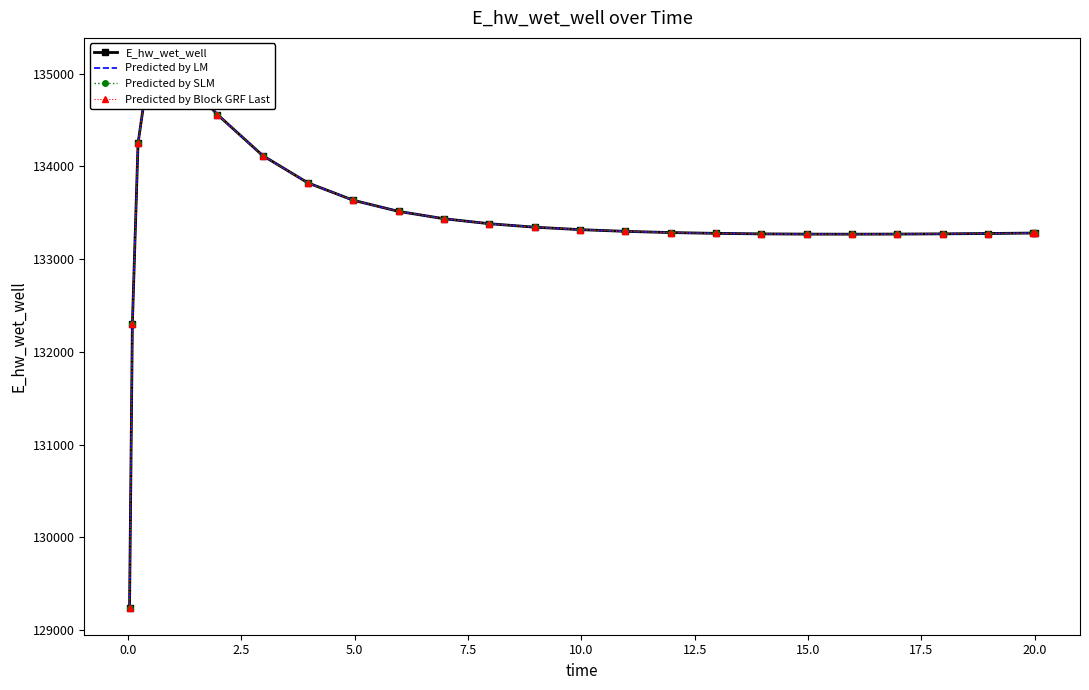

Which series has the widest spread of values?

E_hw_wet_well